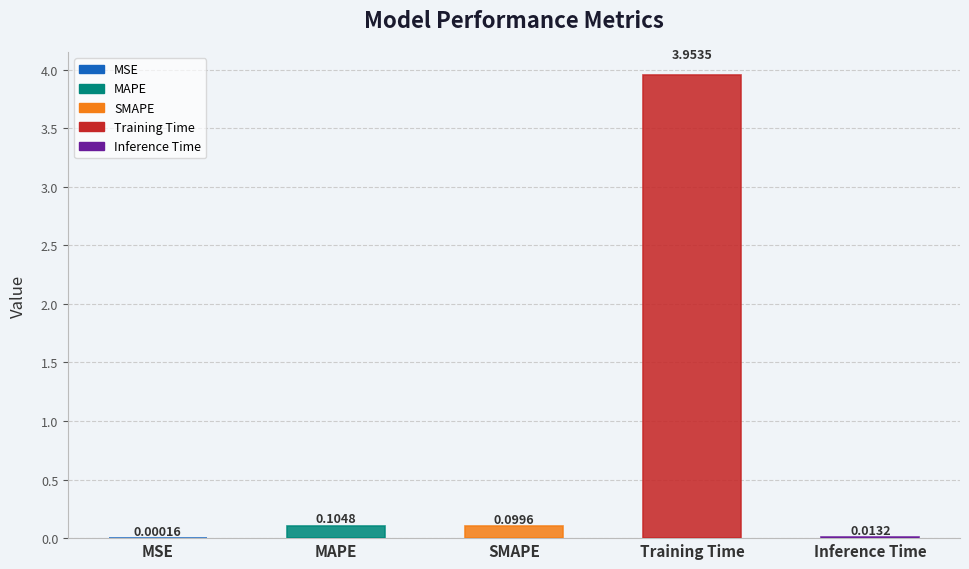

At which label is the value closest to 1?

MAPE